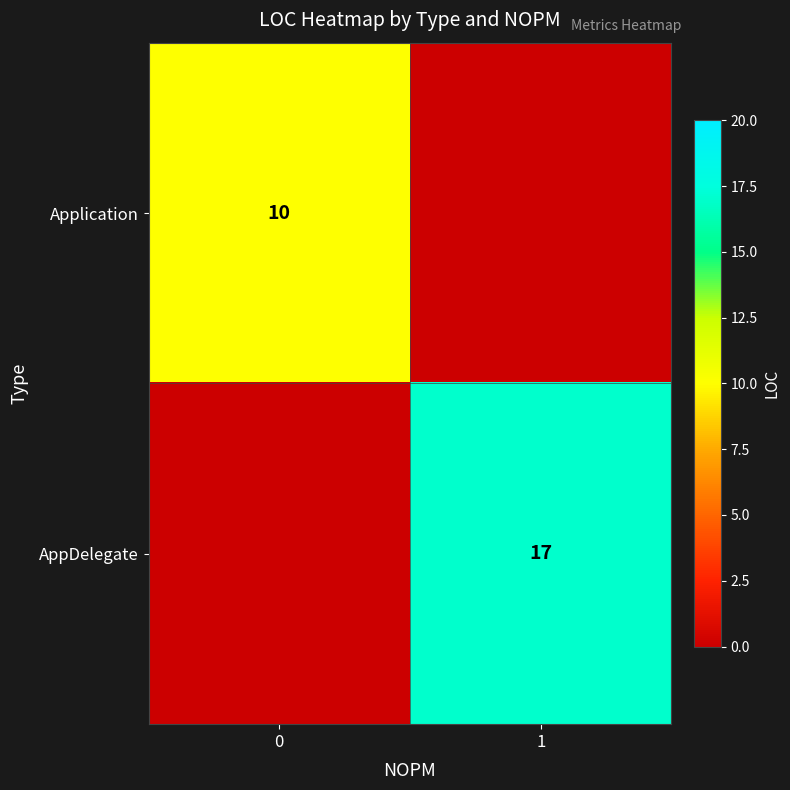

True or false: Application has a value of 6 at 0.

False